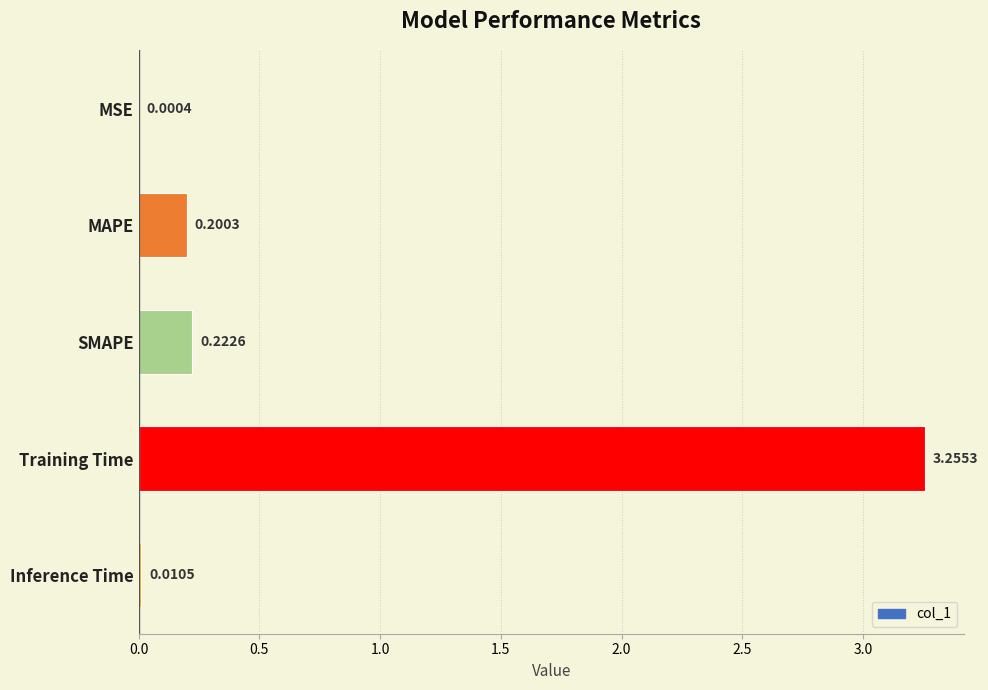

What is the sum of all values?

3.7